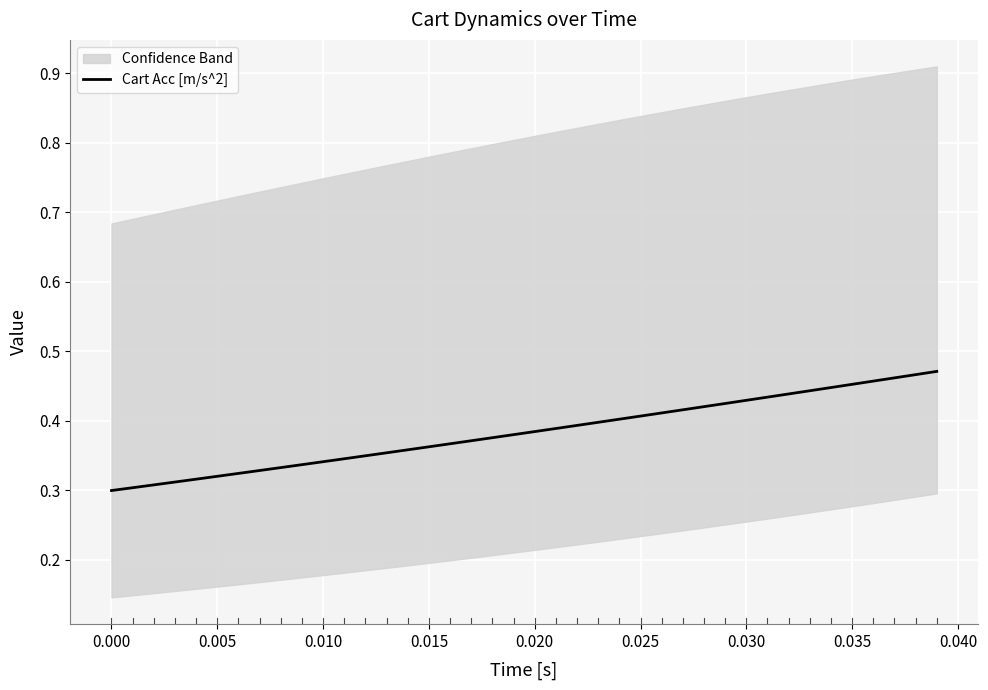

Reading left to right, extract all data points from this chart.

0.3	0.3	0.3	0.3	0.3	0.3	0.3	0.3	0.3	0.3	0.3	0.3	0.3	0.4	0.4	0.4	0.4	0.4	0.4	0.4	0.4	0.4	0.4	0.4	0.4	0.4	0.4	0.4	0.4	0.4	0.4	0.4	0.4	0.4	0.4	0.5	0.5	0.5	0.5	0.5